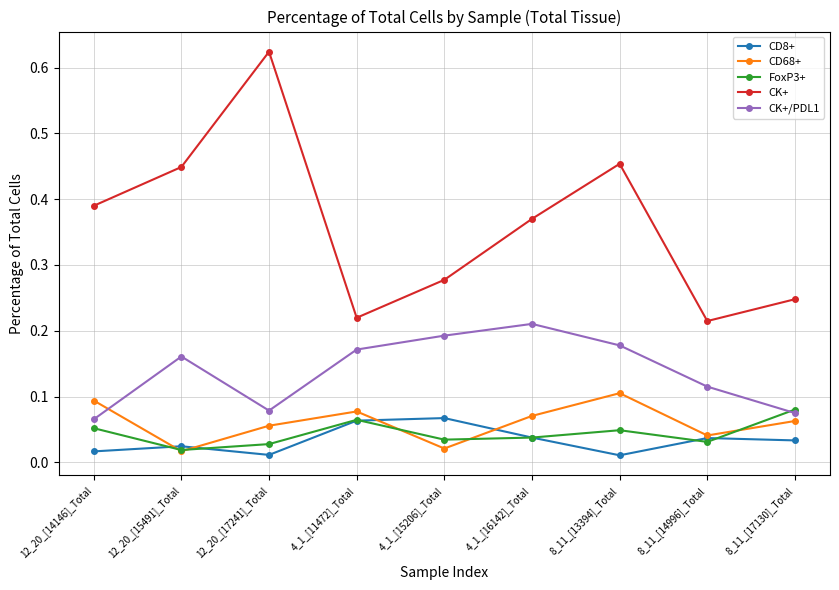

How many interior local valleys does the FoxP3+ series have?

3